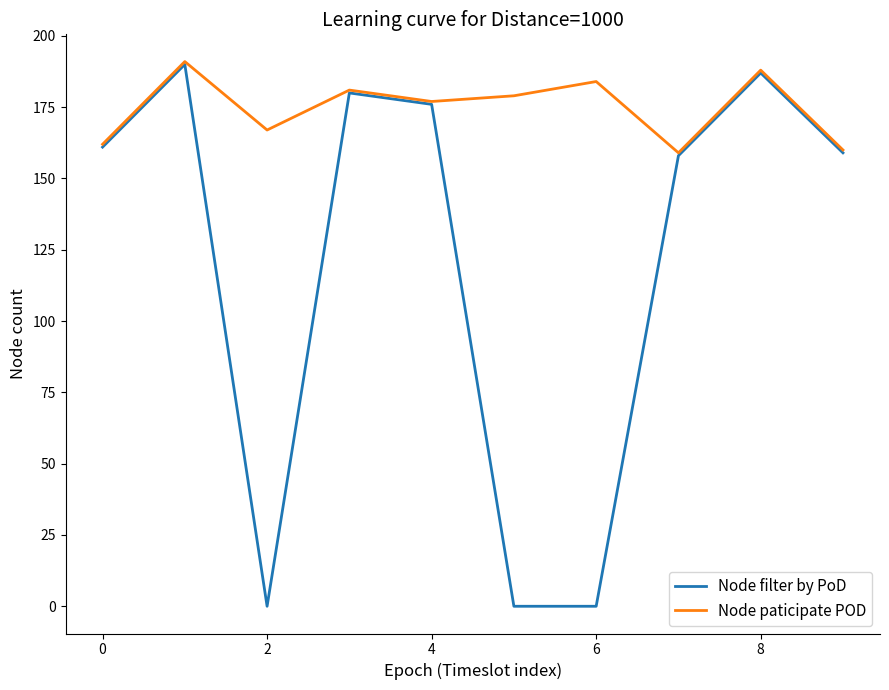

Which series has the largest total across all categories?

Node paticipate POD